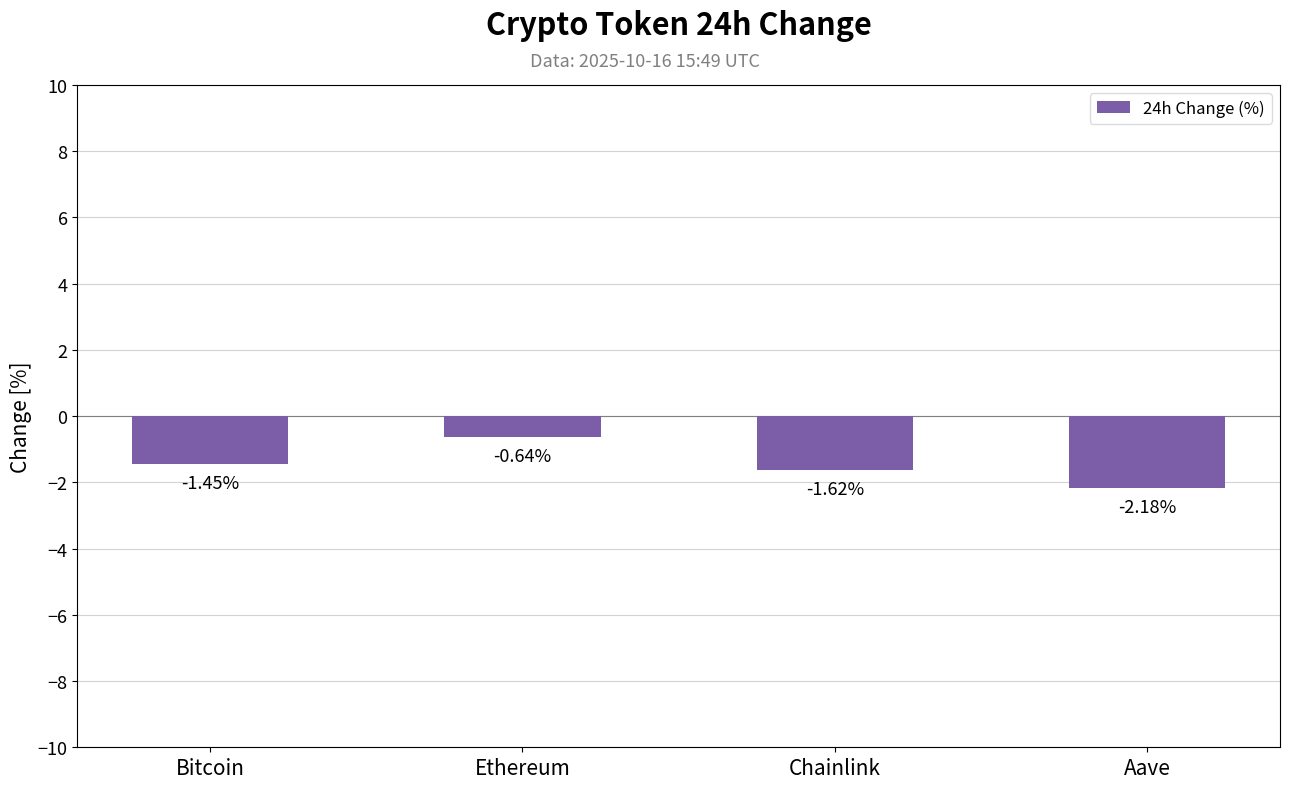

What is the difference between the values at Bitcoin and Ethereum?

0.8